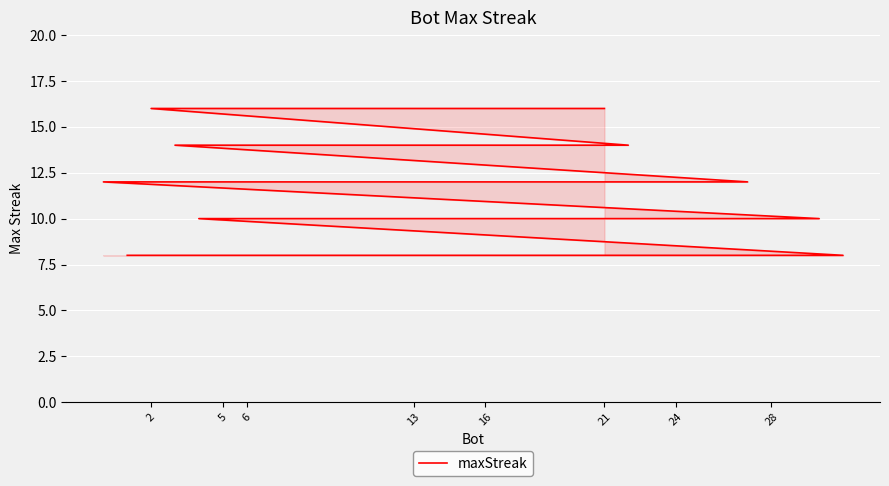

What is the greatest value displayed?

16